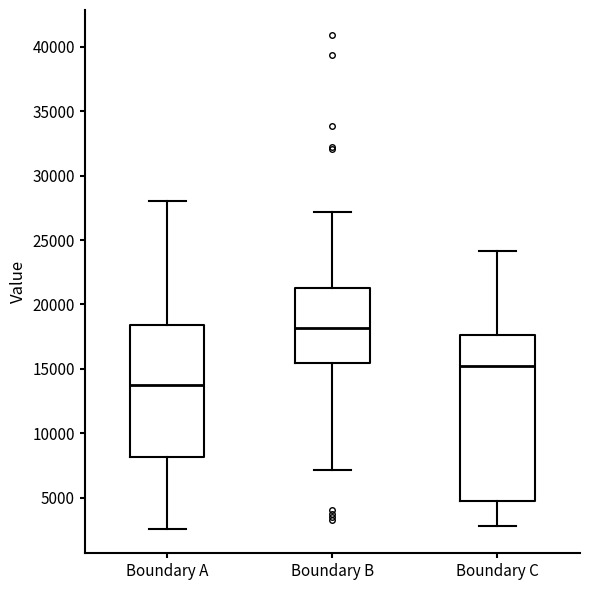

Comparing the boxes themselves (not the whiskers), which one is the tallest?

Boundary C